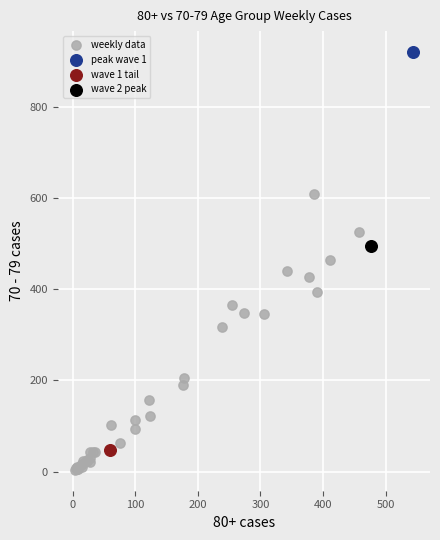

What are all the series names shown in the legend?

weekly data, peak wave 1, wave 1 tail, wave 2 peak